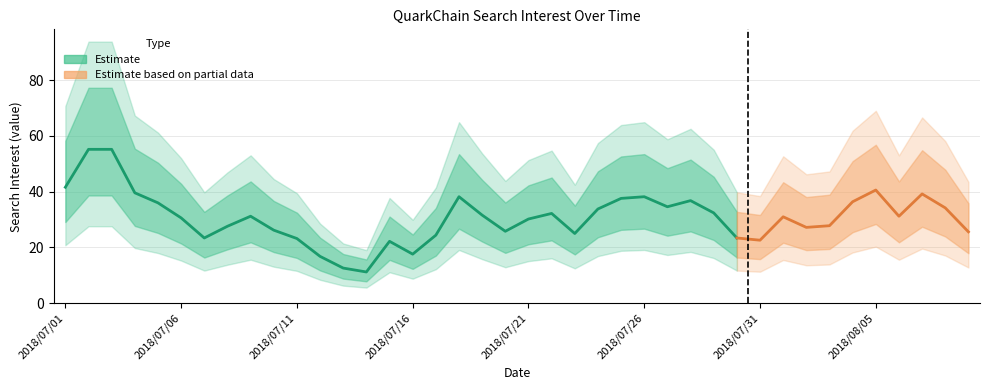

What is the approximate value at 2018/07/27, to the nearest 10?

40